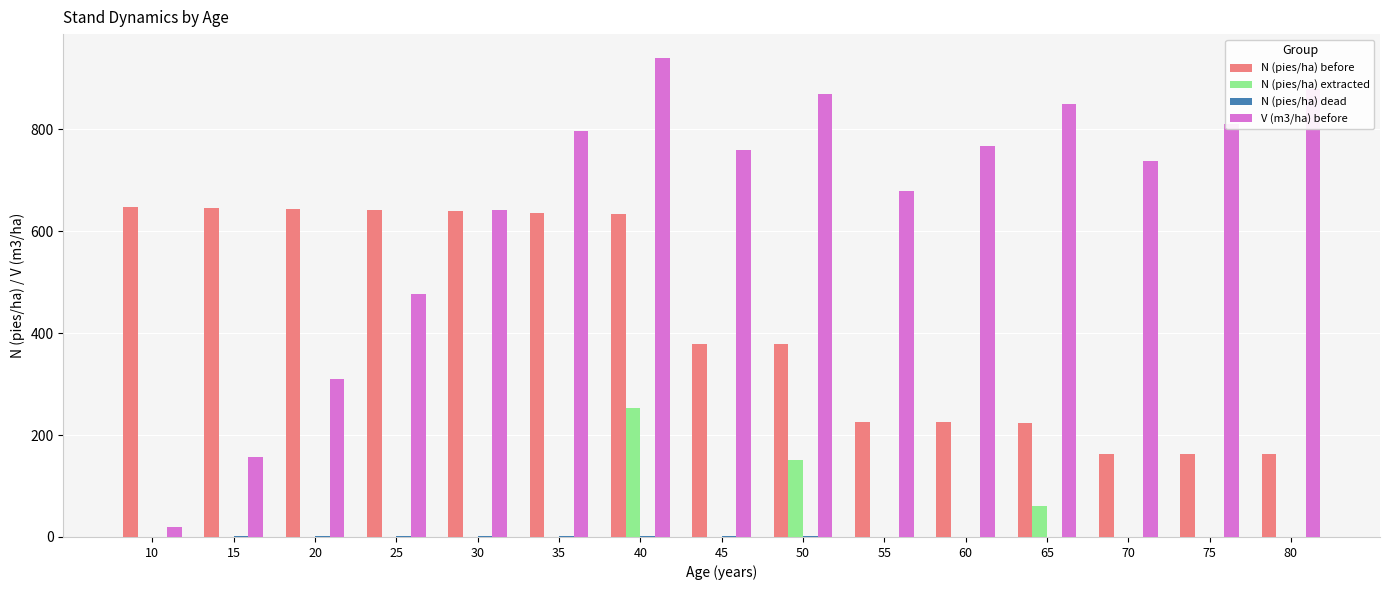

What is the sum of all N (pies/ha) extracted values?

465.8